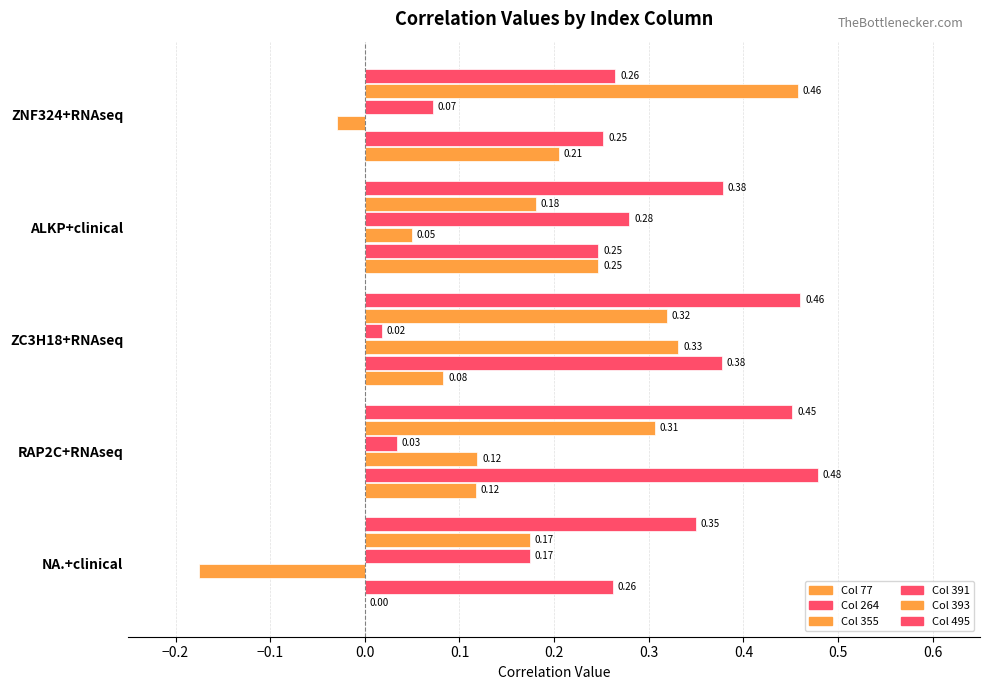

What is the spread (max minus min) of values at ALKP+clinical?

0.3